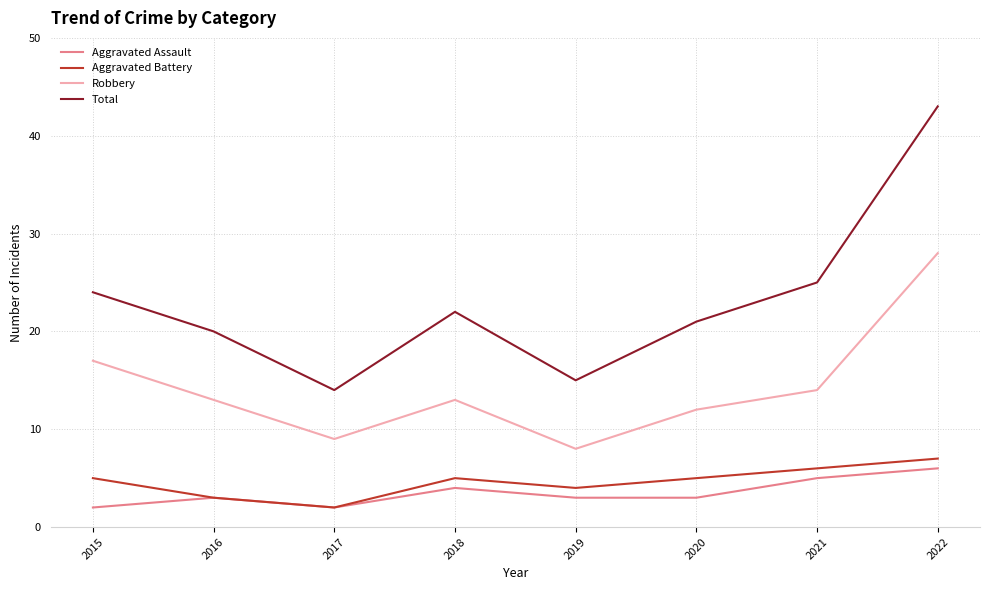

What are all the series names shown in the legend?

Aggravated Assault, Aggravated Battery, Robbery, Total